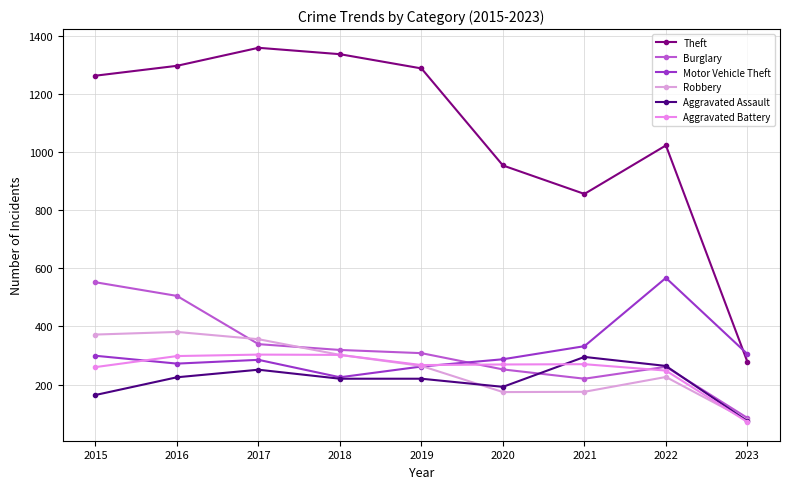

How many values in the Theft series are below 1263?

4